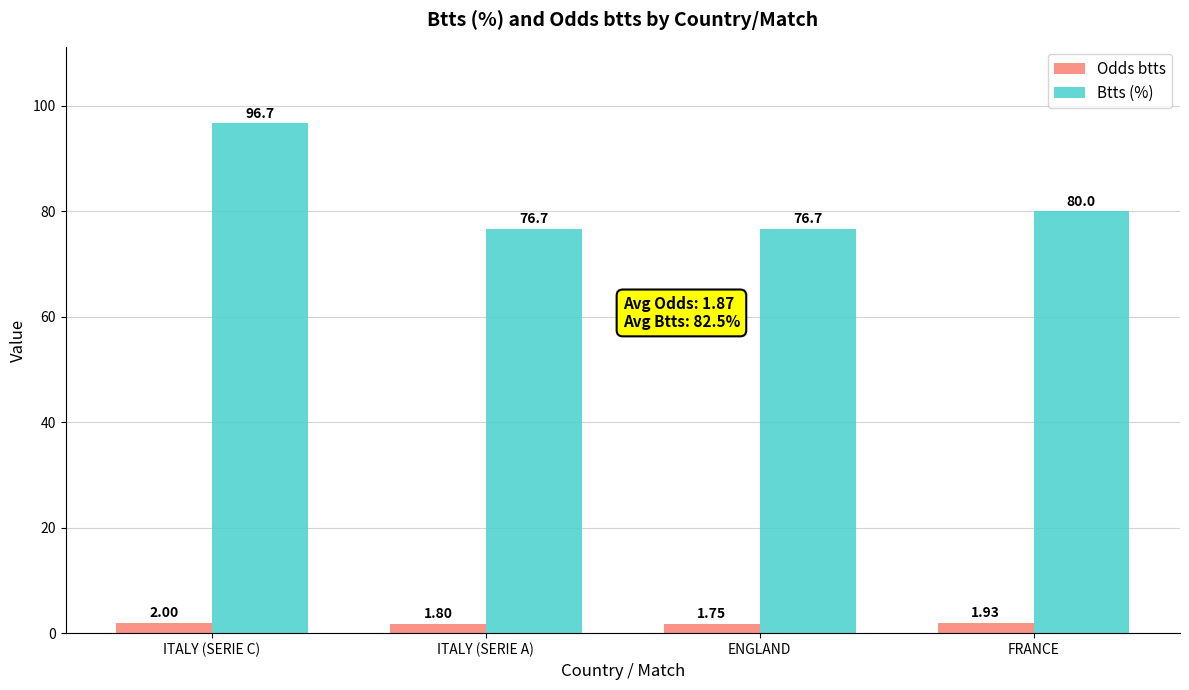

At which category is the sum across all series the highest?

ITALY (SERIE C)